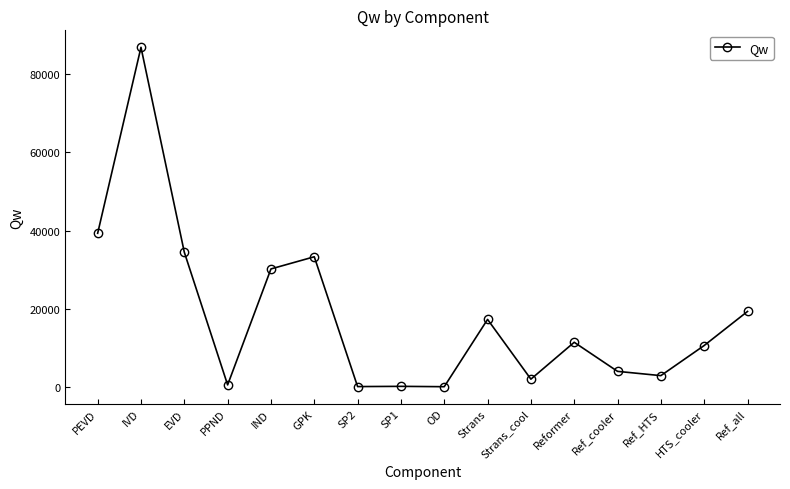

At which label is the value closest to 43472?

PEVD